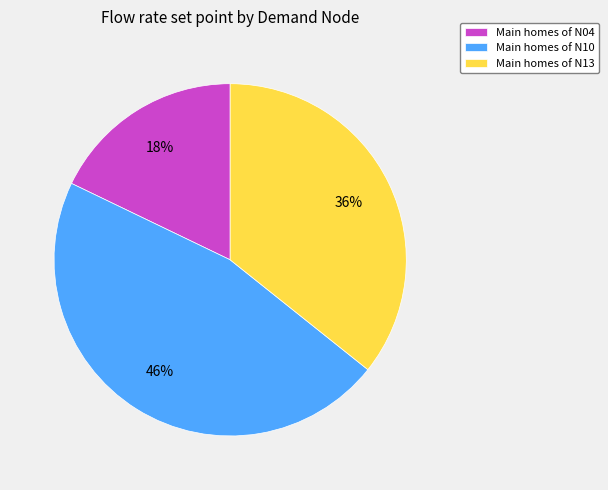

Does any single category account for the majority?

No